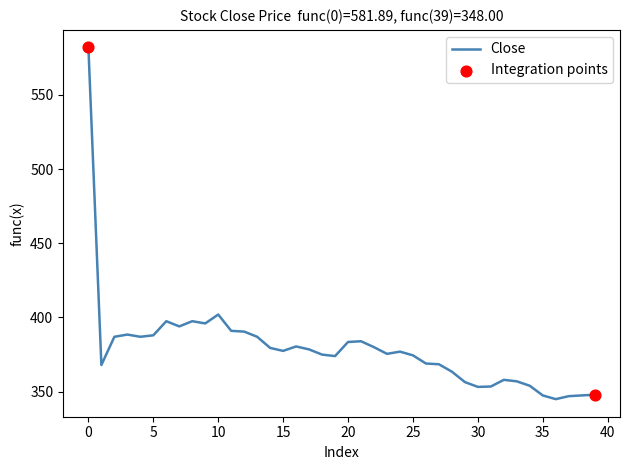

What is the difference between the maximum and minimum values?

236.9